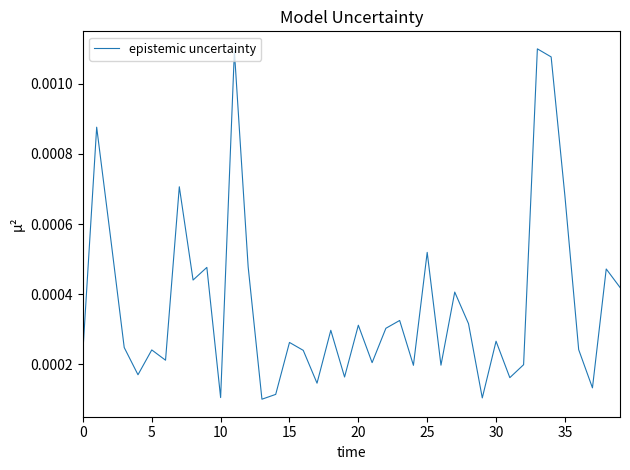

How many distinct data groups are displayed?

1